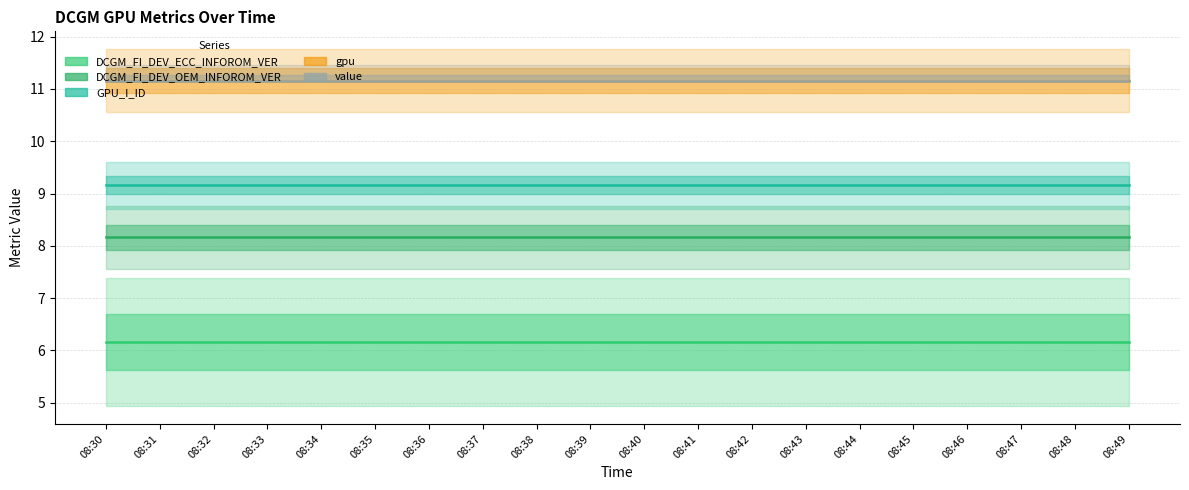

At which category does the chart reach its minimum across all series?

08:30